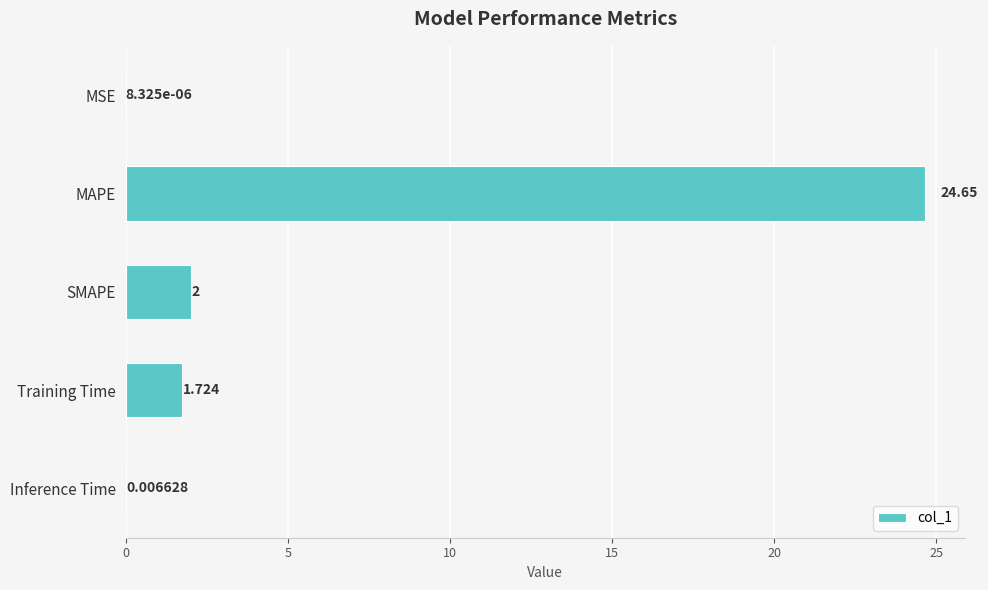

Which category has the highest value across all series?

MAPE